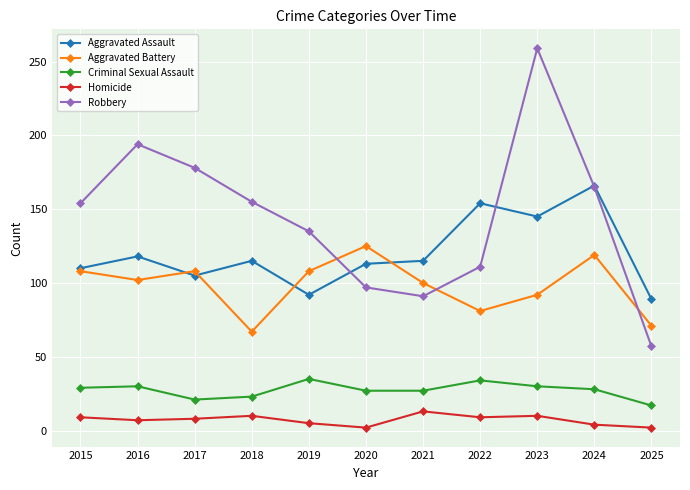

Is this an area chart (filled region under the line)?

No